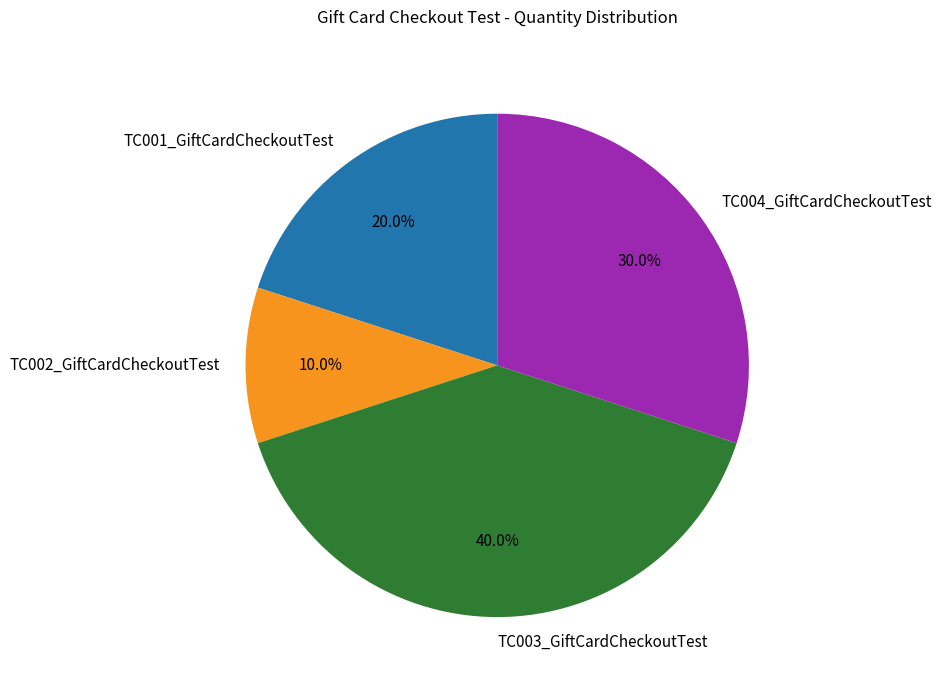

To the nearest percent, what percentage of the pie is TC003_GiftCardCheckoutTest?

40%